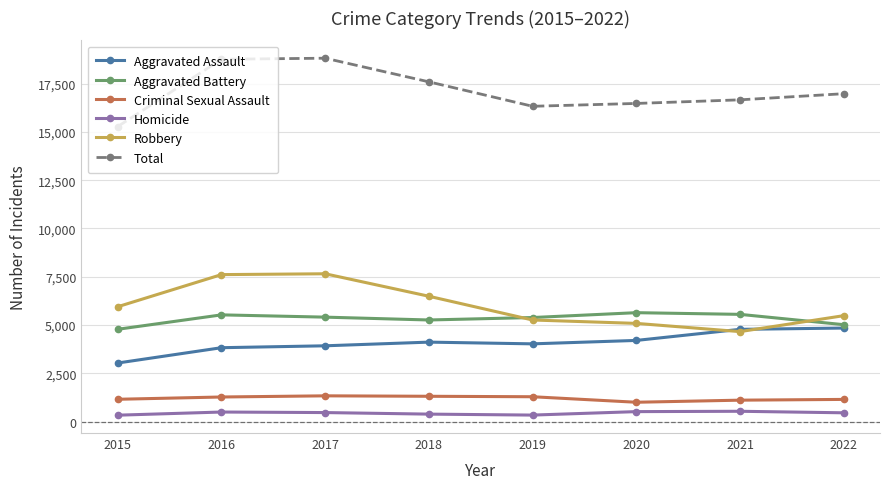

At how many categories does at least one series exceed 13013?

8